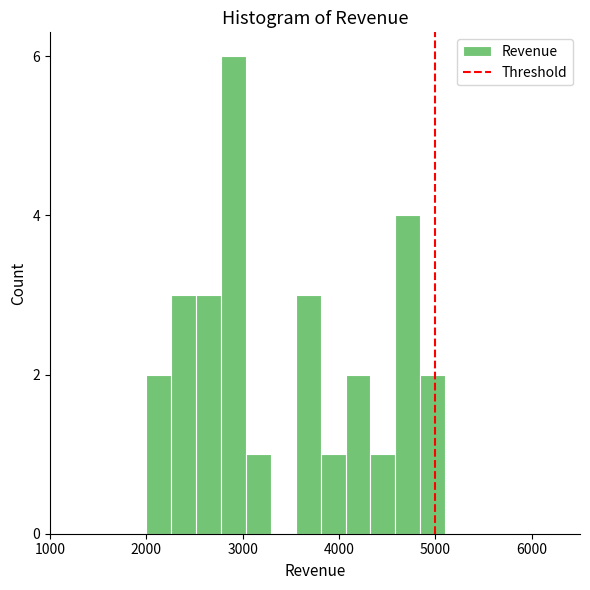

Around what value on the x-axis is the tallest bar? Give the approximate position of its centre, as read against the axis.

2900